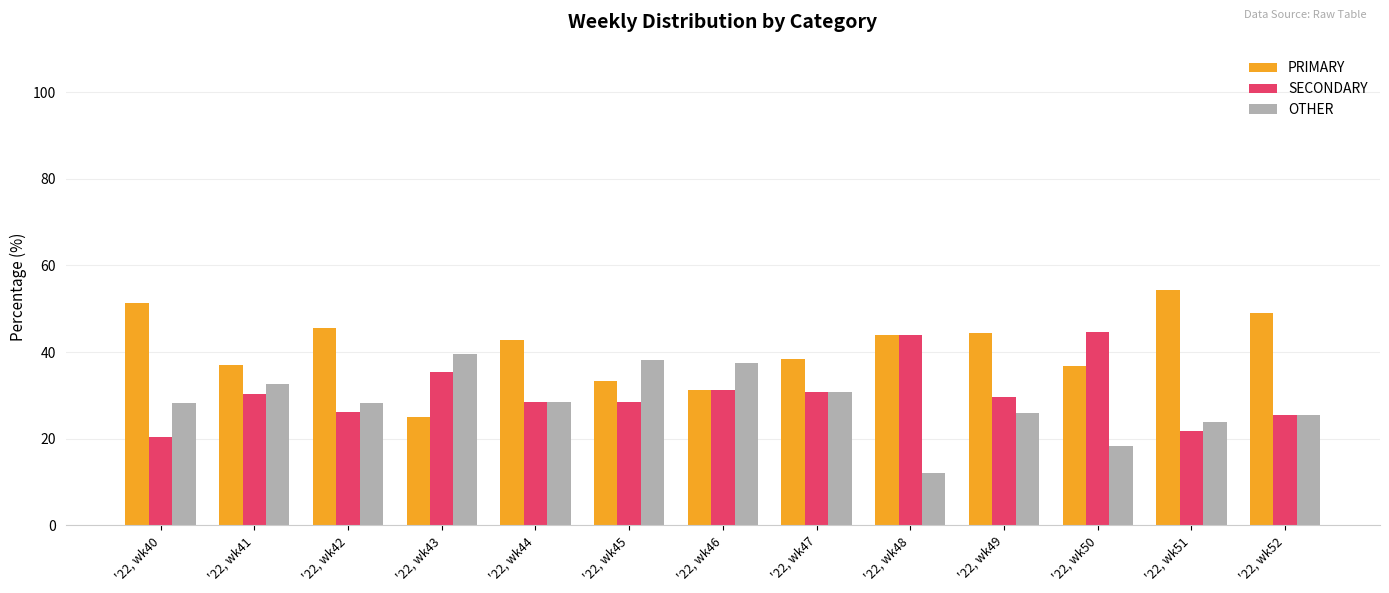

How many data points in PRIMARY are less than 42?

6